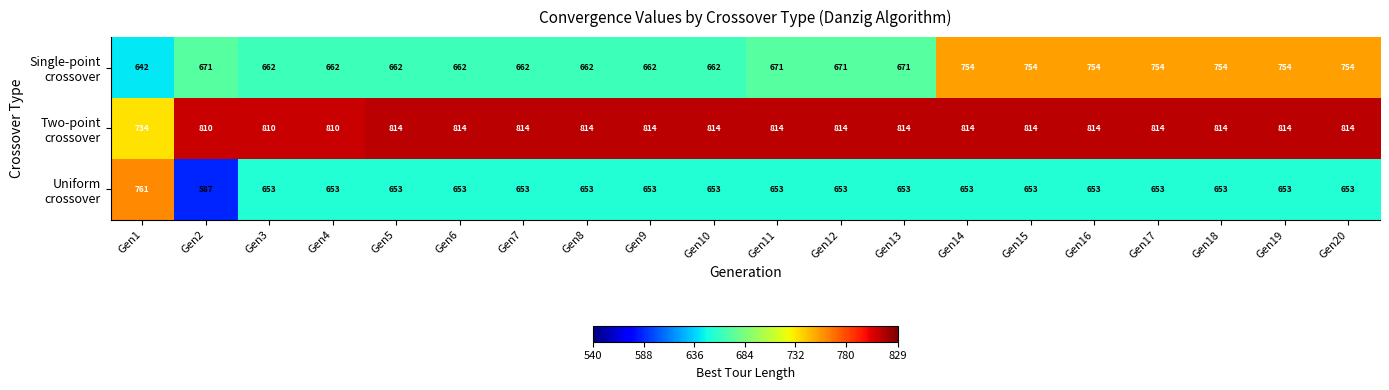

Count the number of data series in this chart.

3